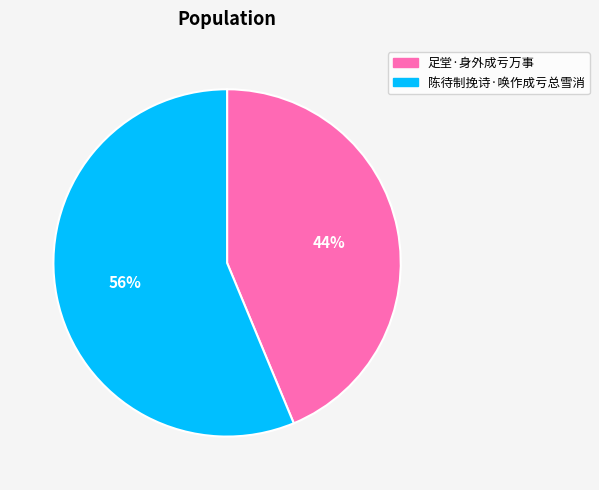

Combined, do 足堂·身外成亏万事 and 陈待制挽诗·唤作成亏总雪消 account for over 50%?

Yes